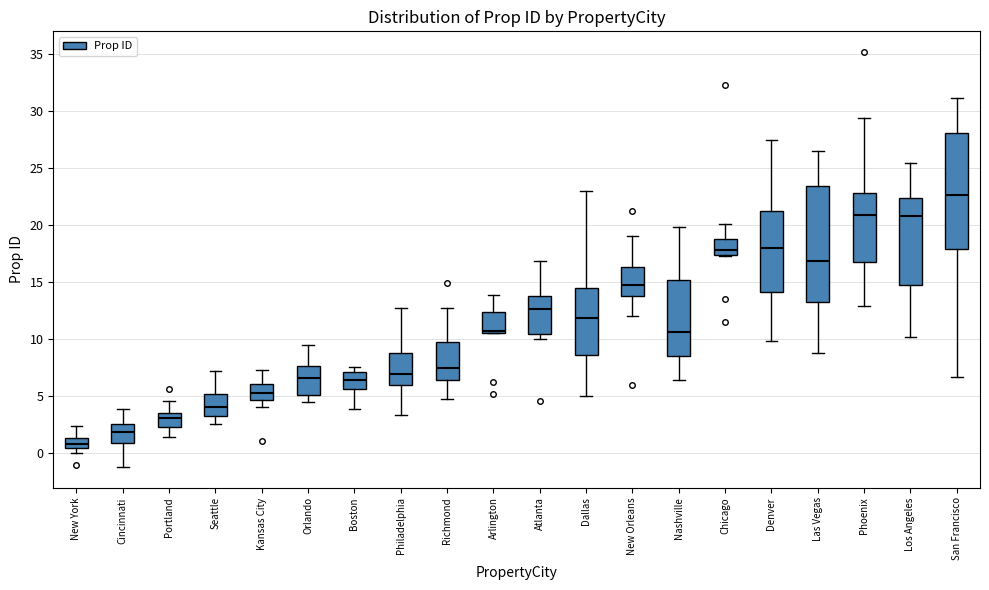

Where is the upper edge of the box for Boston on the y-axis? The values are not printed on the chart, so give them approximately, as read against the axis.

7.0